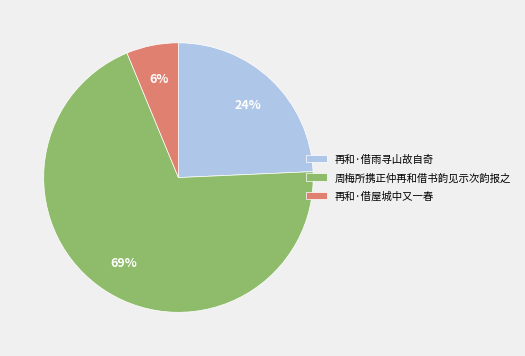

To the nearest percent, what is the difference between the 再和·借屋城中又一春 and 再和·借雨寻山故自奇 slice percentages?

18%